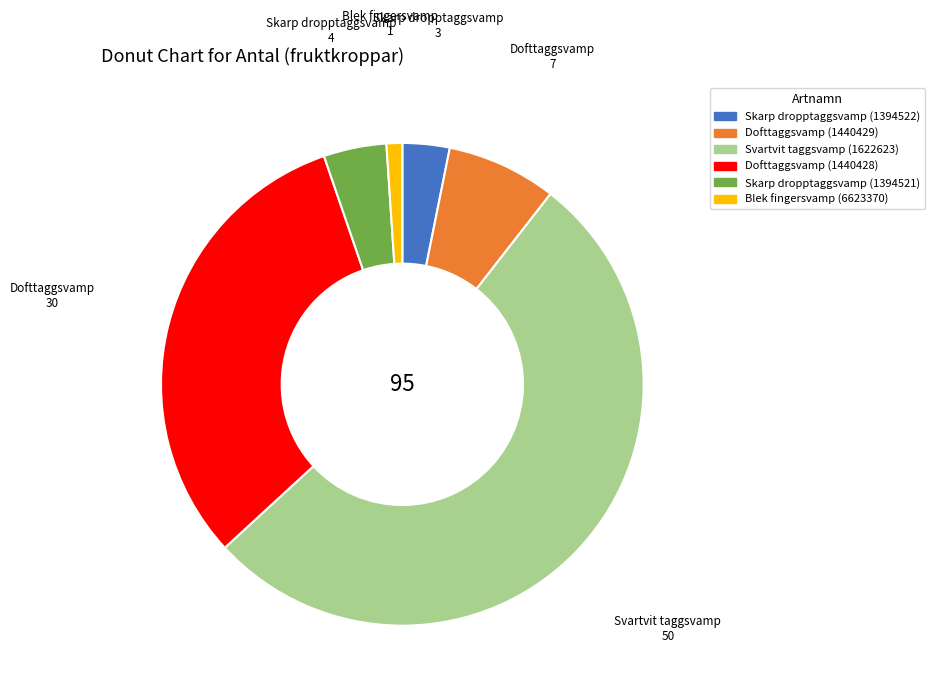

Does any single category account for the majority?

Yes